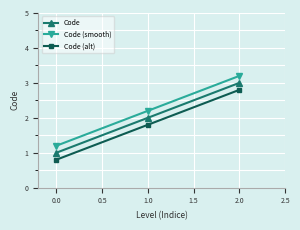

What is the spread (max minus min) of values at 2.0?

0.4